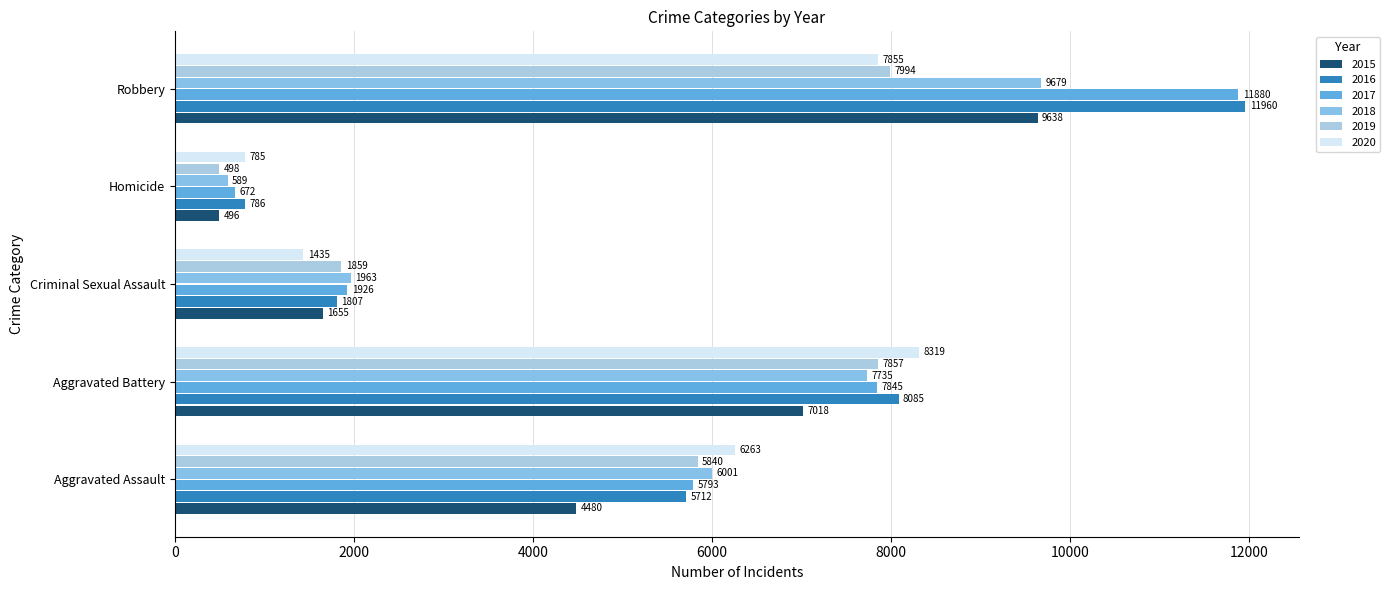

At which label is 2020 closest to 4552?

Aggravated Assault